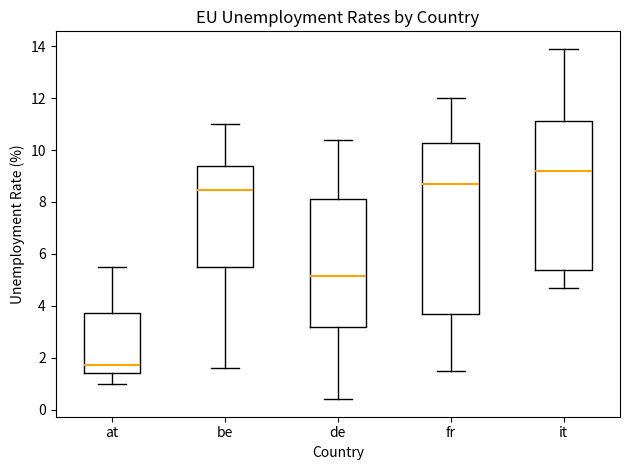

Reading left to right, read every box against the y-axis: the position of its median line, the range the box covers, and the ends of its whiskers. The values are not printed on the chart, so give them approximately, as read against the axis.

at: median 1.8, box 1.4 to 3.8, whiskers 1.0 to 5.6
be: median 8.4, box 5.4 to 9.4, whiskers 1.6 to 11.0
de: median 5.2, box 3.2 to 8.2, whiskers 0.4 to 10.4
fr: median 8.8, box 3.6 to 10.2, whiskers 1.6 to 12.0
it: median 9.2, box 5.4 to 11.2, whiskers 4.8 to 14.0